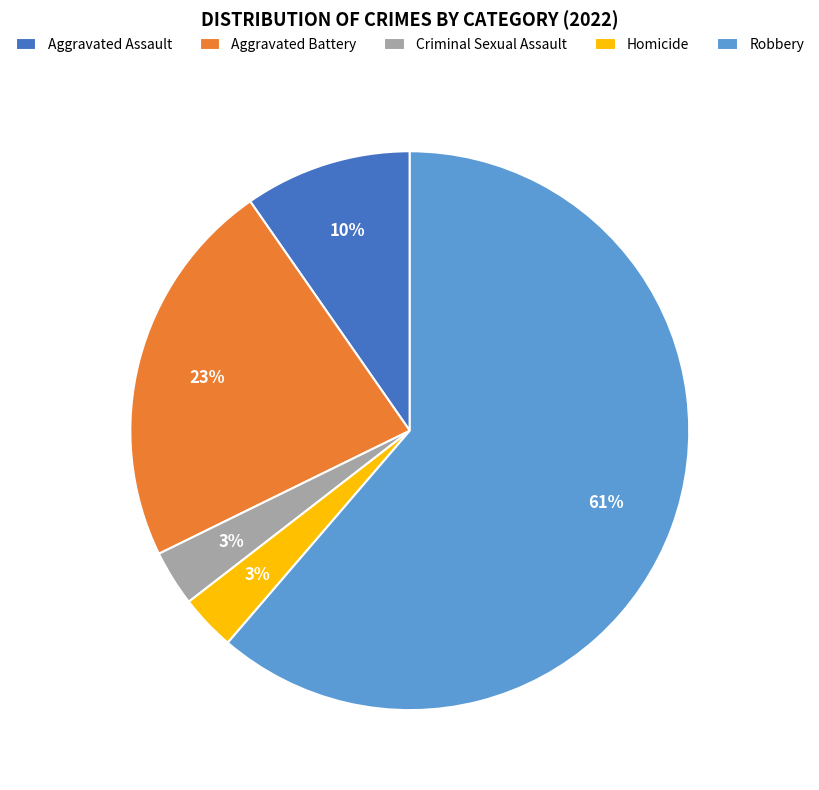

What percentage is the Robbery slice, to the nearest percent?

61%